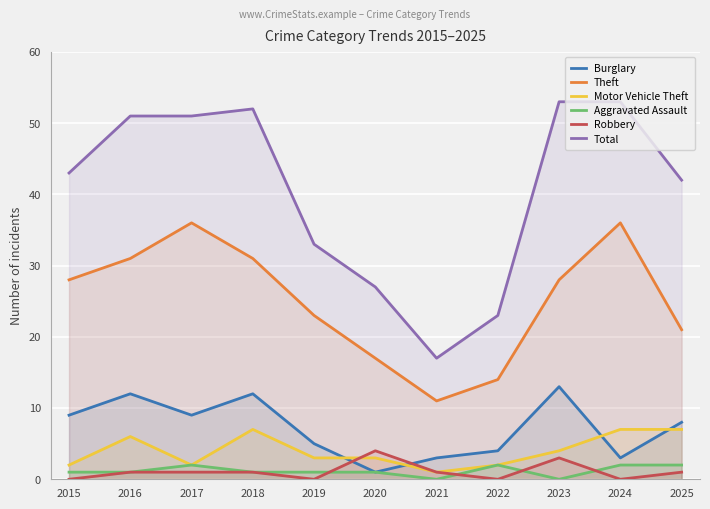

True or false: Burglary and Total intersect in this chart.

False